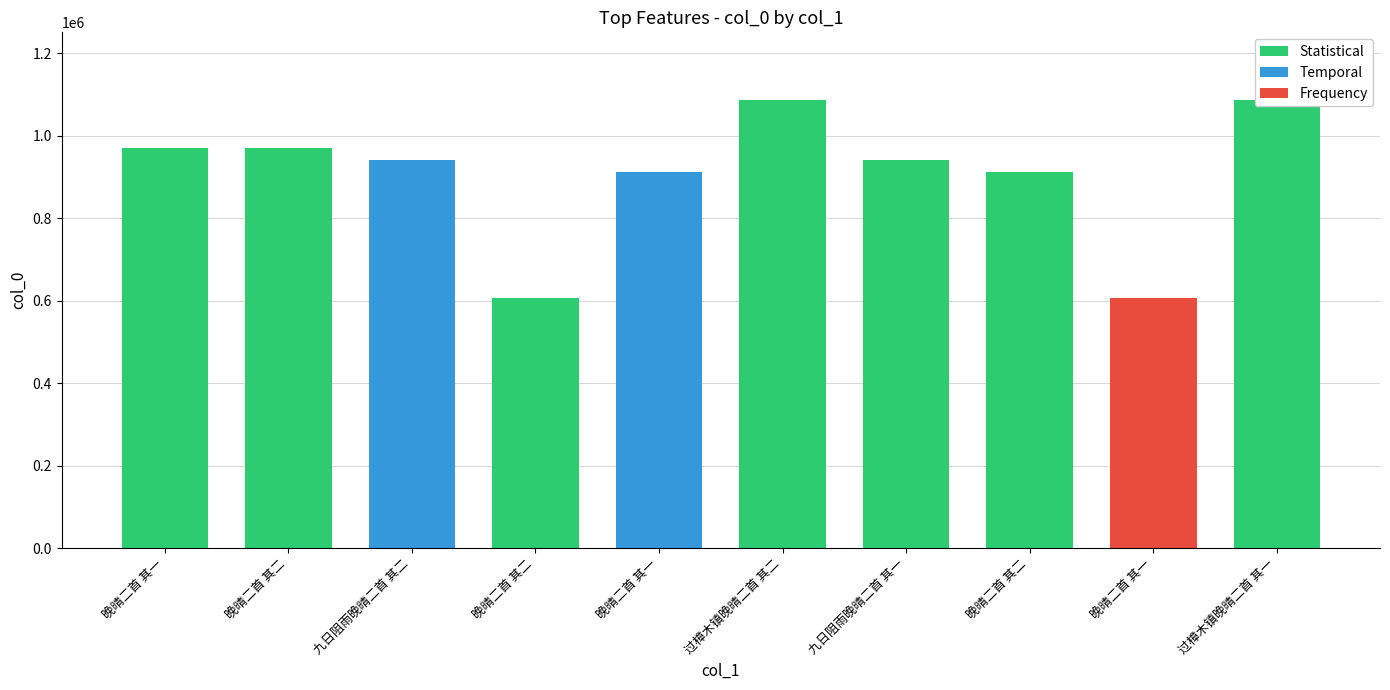

Which category has the highest value across all series?

过樟木镇晚晴二首 其二